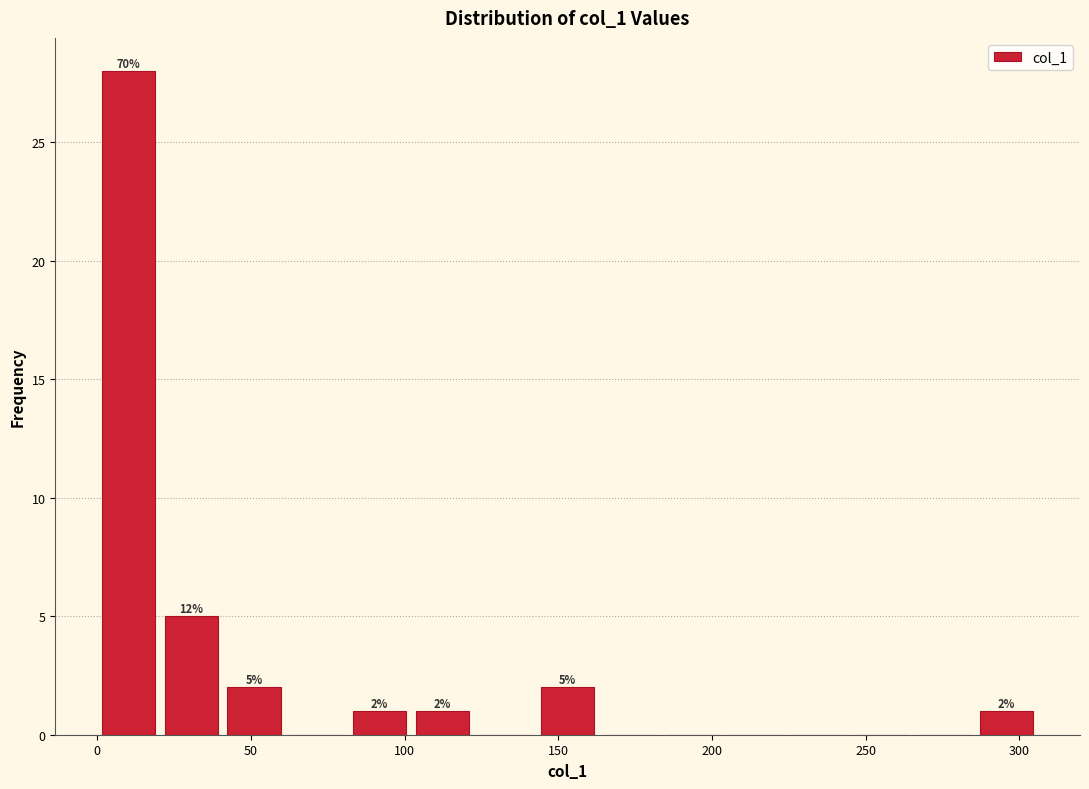

Over which range of the x-axis is the bar tallest?

0 to 20